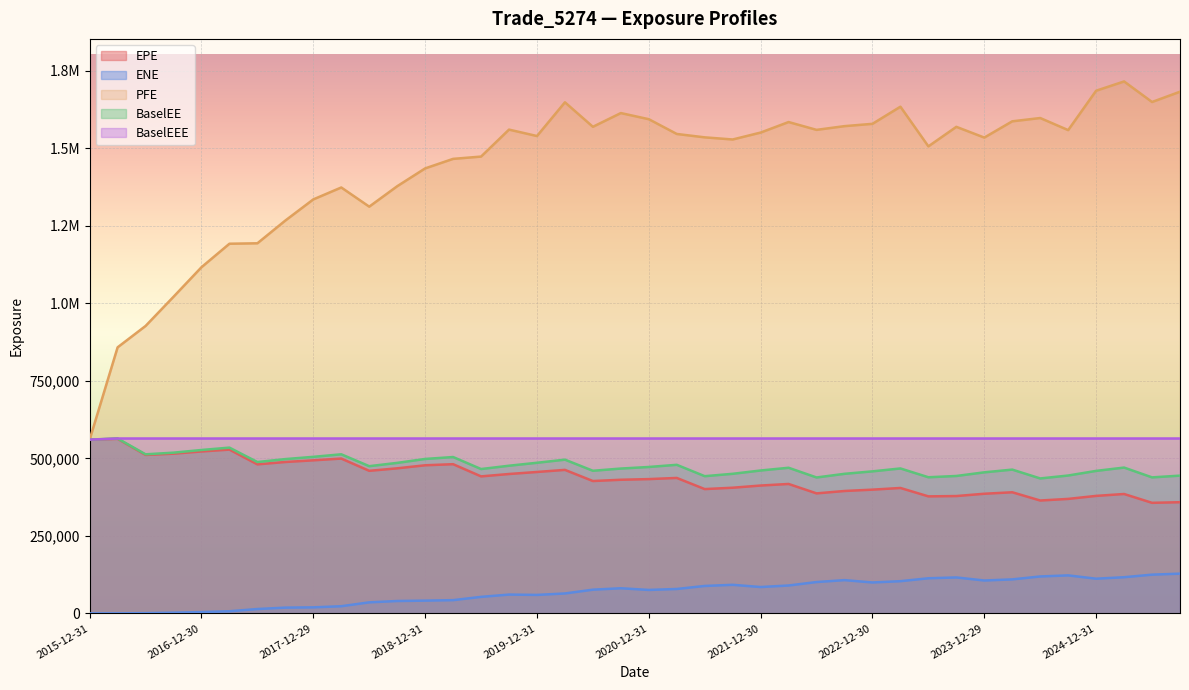

Reading left to right, transcribe all the data shown in this chart.

EPE: 560322.0	562852.0	510949.0	515045.0	522196.0	528137.0	480549.0	488174.0	493581.0	499245.0	459701.0	467759.0	477586.0	481081.0	441764.0	449451.0	455996.0	462742.0	426778.0	430889.0	433025.0	436749.0	400804.0	405206.0	412251.0	417327.0	386929.0	394665.0	398989.0	404404.0	377308.0	378341.0	385772.0	390525.0	363948.0	369155.0	378862.0	384959.0	356491.0	358496.0
ENE: 0.0	18.7	703.4	2215.7	4160.3	6874.7	14028.2	18550.5	19419.6	23064.6	35543.4	39877.2	41097.0	42647.5	53195.8	60603.7	59516.4	64212.4	76410.7	81017.2	75593.7	78681.1	88420.2	92130.6	84959.3	89917.6	101021.0	107210.0	99648.5	103814.0	113182.0	115875.0	106011.0	109618.0	119035.0	122503.0	111817.0	116600.0	124857.0	128117.0
PFE: 560322.0	857932.0	926830.0	1021030.0	1116280.0	1192030.0	1193470.0	1266860.0	1335010.0	1373440.0	1311600.0	1377460.0	1434980.0	1465690.0	1473090.0	1560070.0	1539320.0	1648170.0	1569150.0	1613420.0	1593630.0	1546030.0	1535110.0	1528220.0	1550520.0	1584460.0	1559250.0	1571260.0	1578700.0	1633960.0	1506040.0	1569010.0	1534360.0	1586810.0	1597430.0	1558420.0	1685470.0	1715380.0	1649110.0	1682250.0
BaselEE: 560322.0	563947.0	512940.0	518263.0	526883.0	534539.0	488066.0	497545.0	504815.0	512993.0	474664.0	485315.0	497981.0	504186.0	465443.0	476144.0	485675.0	495717.0	459857.0	467023.0	472105.0	479095.0	442411.0	450094.0	460779.0	469552.0	438254.0	450030.0	457995.0	467326.0	438942.0	443100.0	454837.0	463626.0	435138.0	444563.0	459489.0	470196.0	438554.0	444225.0
BaselEEE: 560322.0	563947.0	563947.0	563947.0	563947.0	563947.0	563947.0	563947.0	563947.0	563947.0	563947.0	563947.0	563947.0	563947.0	563947.0	563947.0	563947.0	563947.0	563947.0	563947.0	563947.0	563947.0	563947.0	563947.0	563947.0	563947.0	563947.0	563947.0	563947.0	563947.0	563947.0	563947.0	563947.0	563947.0	563947.0	563947.0	563947.0	563947.0	563947.0	563947.0